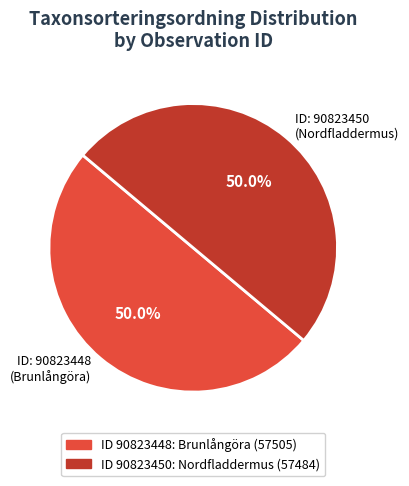

What portion of the pie excludes ID: 90823448 (Brunlångöra)?

50.0%